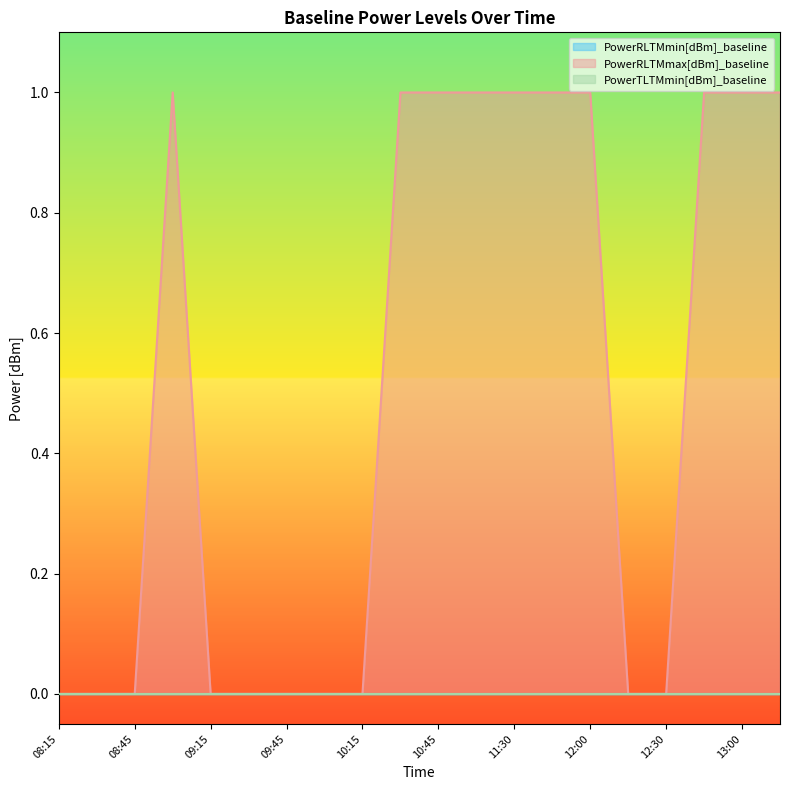

What are all the series names shown in the legend?

PowerRLTMmin[dBm]_baseline, PowerRLTMmax[dBm]_baseline, PowerTLTMmin[dBm]_baseline